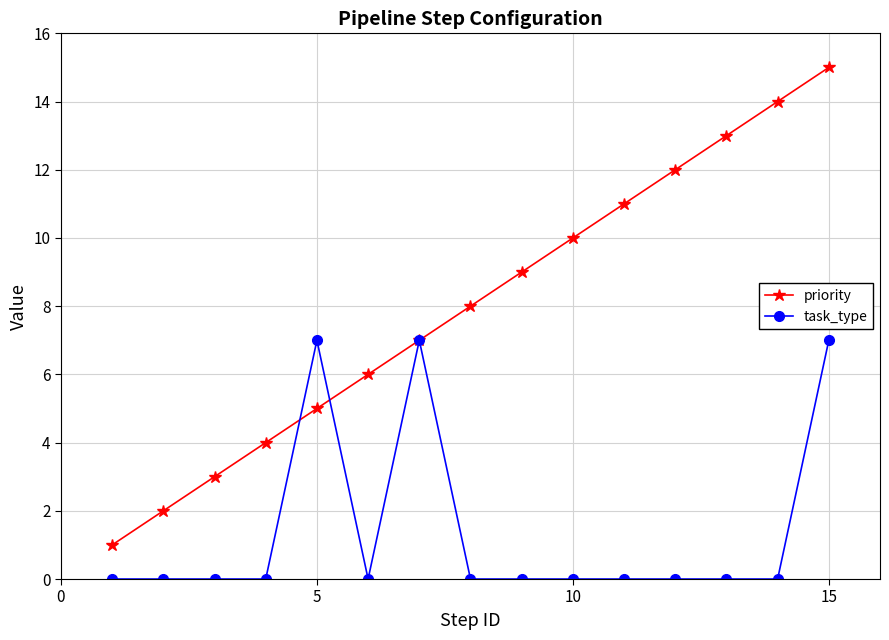

What is the value of the priority point at the 9th from the left?

9